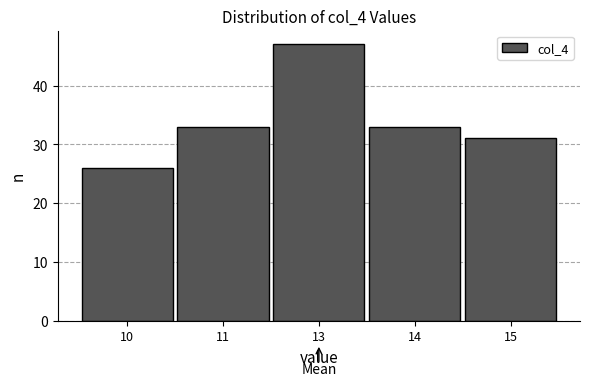

Reading left to right, transcribe all the data shown in this chart.

10=26	11=33	13=47	14=33	15=31